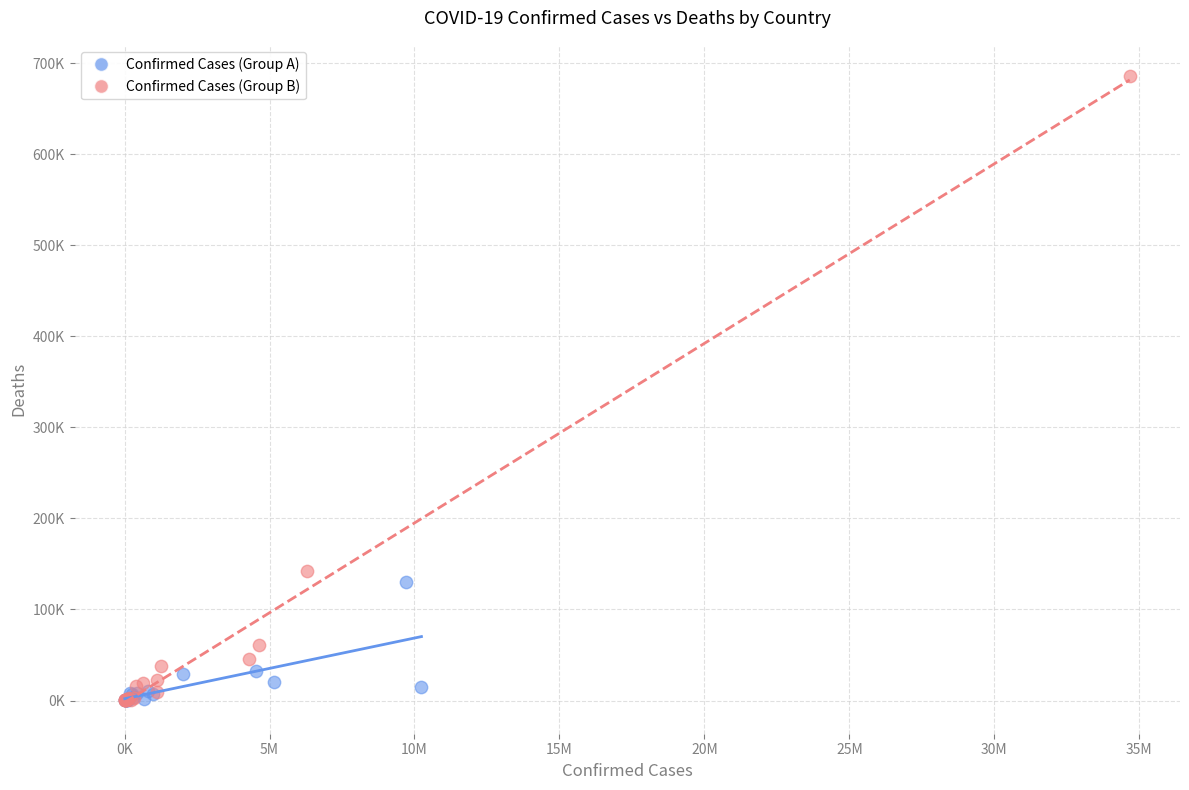

What are all the series names shown in the legend?

Confirmed Cases (Group A), Confirmed Cases (Group B)